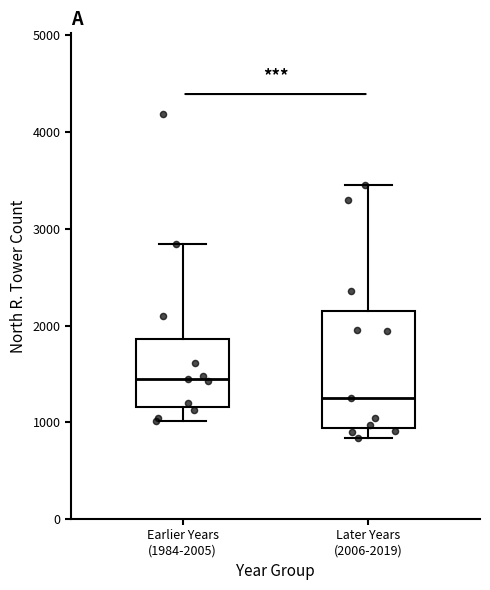

Reading left to right, transcribe this box plot: for each box, give where its median line is, the range the box spans, and where its two whiskers end, as read against the y-axis. The values are not printed on the chart, so give them approximately, as read against the axis.

Earlier Years (1984-2005): median 1500, box 1200 to 1900, whiskers 1000 to 2800
Later Years (2006-2019): median 1300, box 900 to 2200, whiskers 800 to 3500